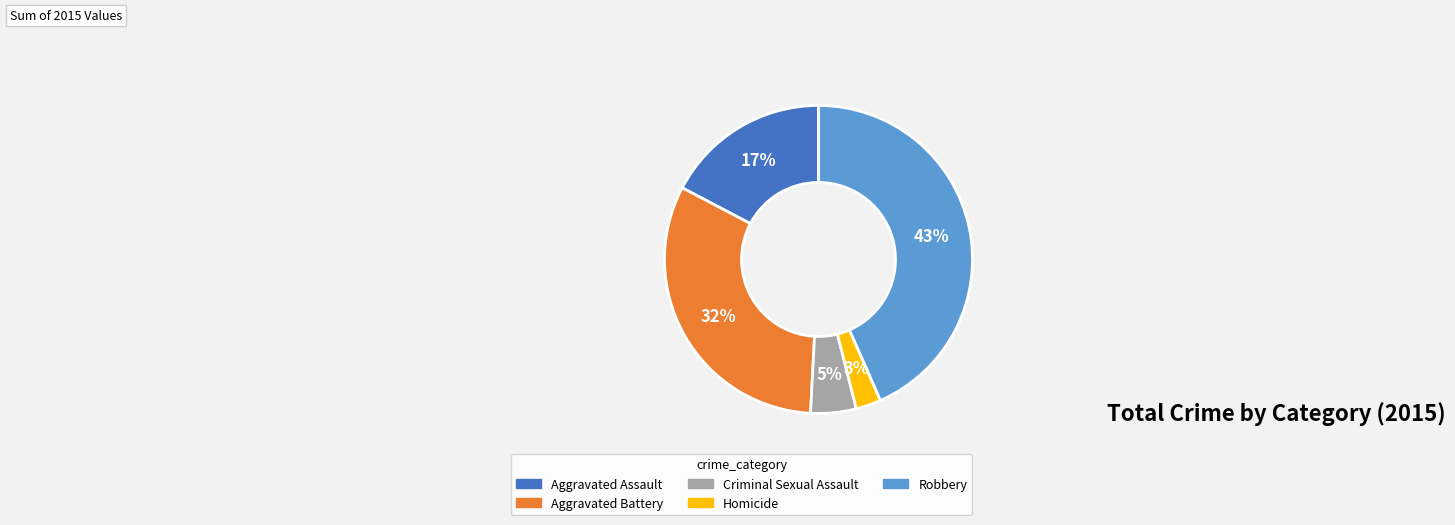

Is it true that Aggravated Assault is 17% of the pie?

True